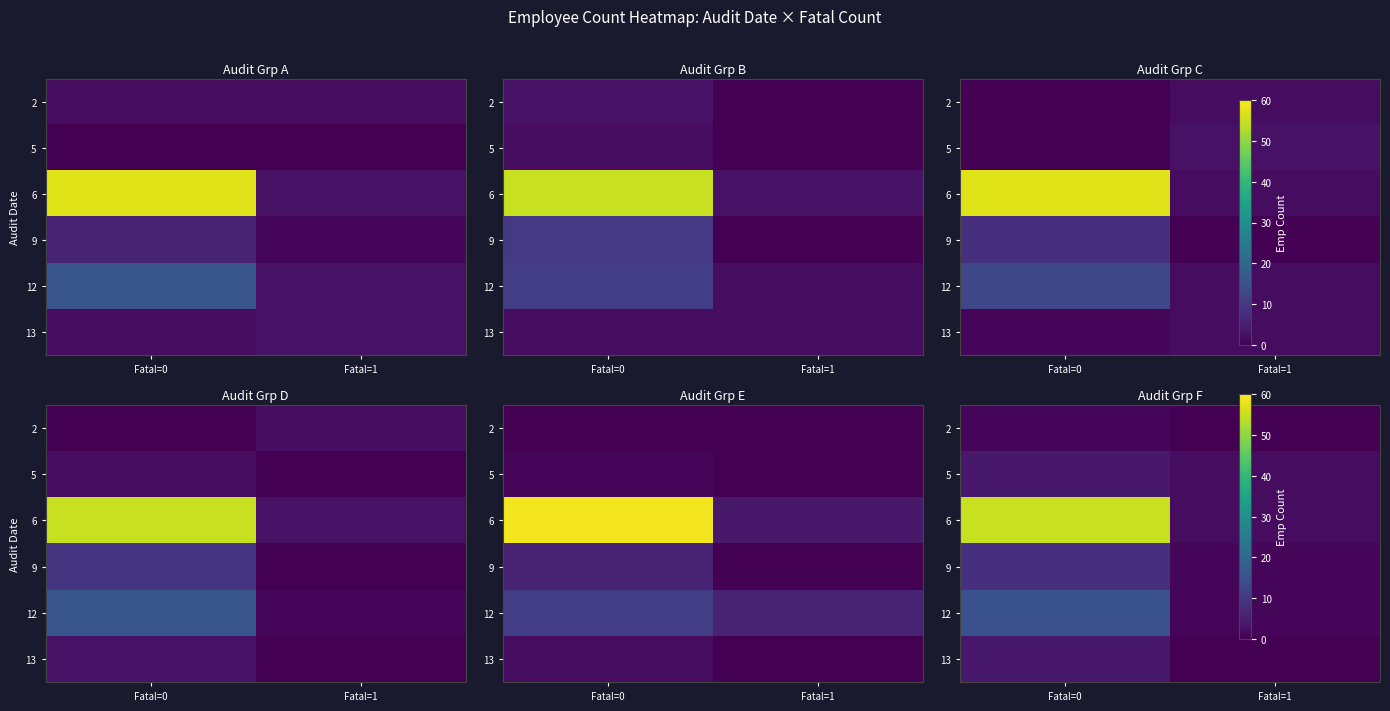

Reading left to right, list all the values displayed in this chart.

row_0: 1	0
row_1: 4	2
row_2: 55	2
row_3: 8	1
row_4: 15	1
row_5: 4	0